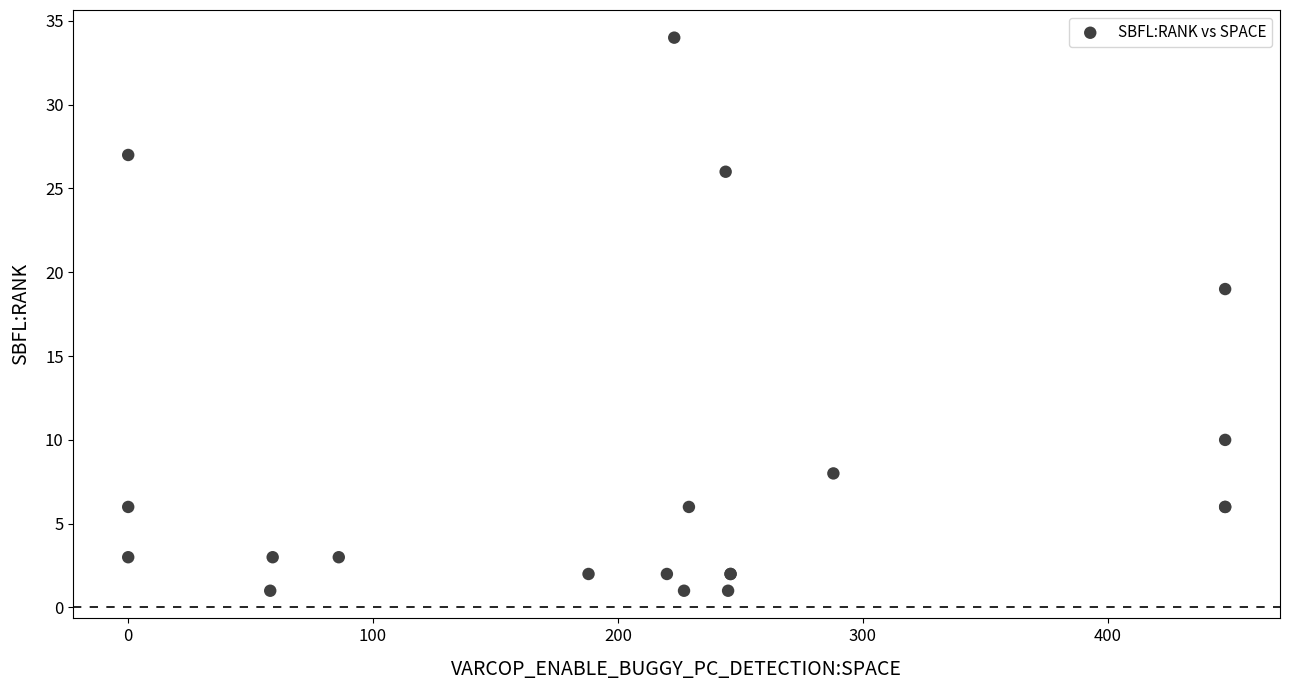

What Y value in the scatter plot is closest to 17?

19